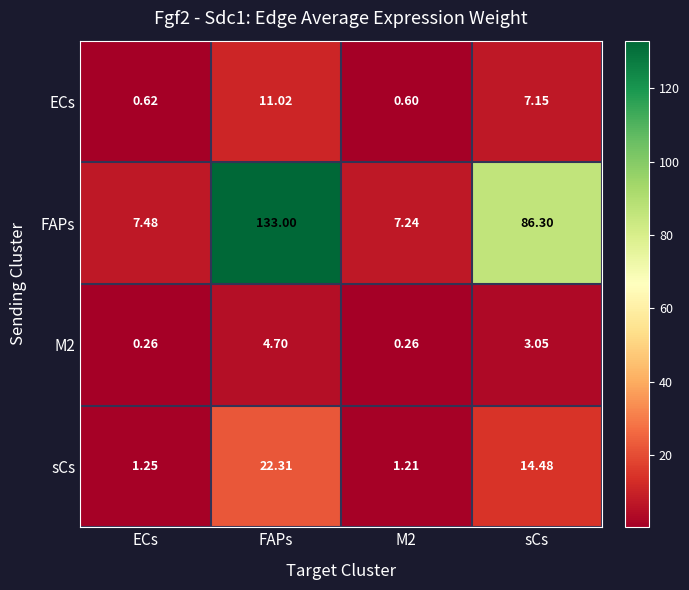

At which label does M2 reach its peak?

FAPs